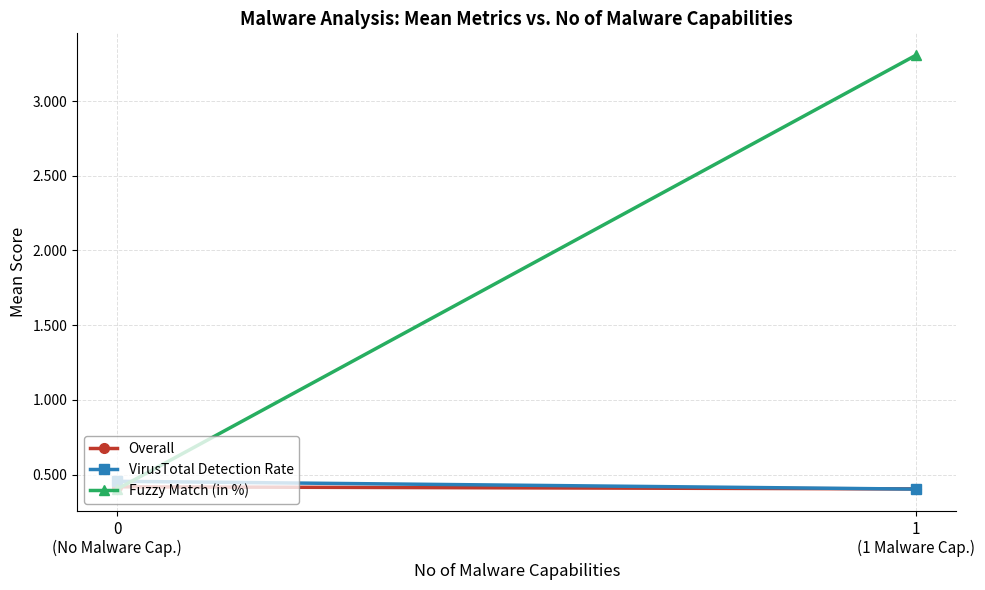

What is the difference between the Fuzzy Match (in %) values at 0
(No Malware Cap.) and 1
(1 Malware Cap.)?

2.9